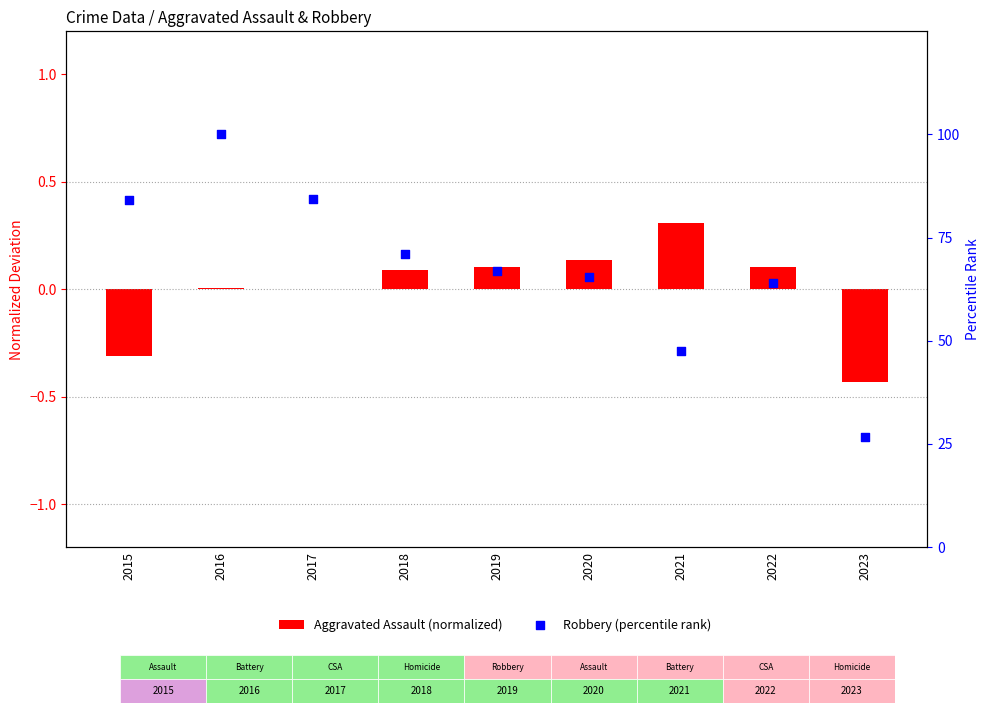

Which series contains the lowest Y value?

Aggravated Assault (normalized)